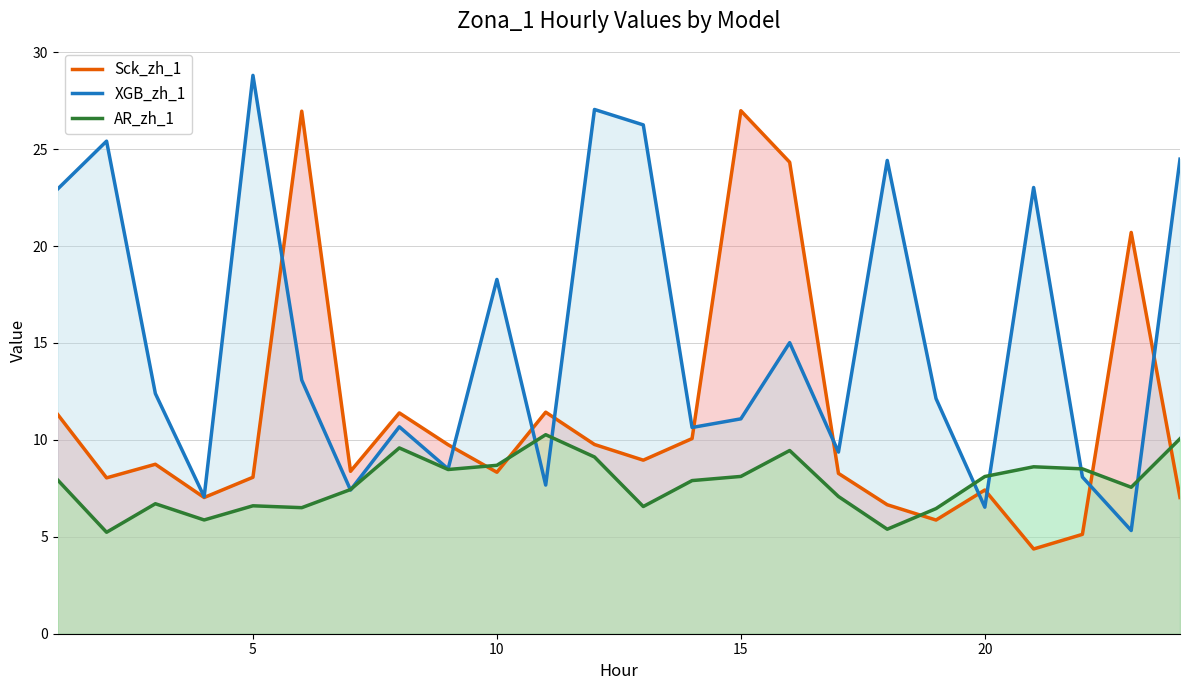

Which series has the largest total across all categories?

XGB_zh_1